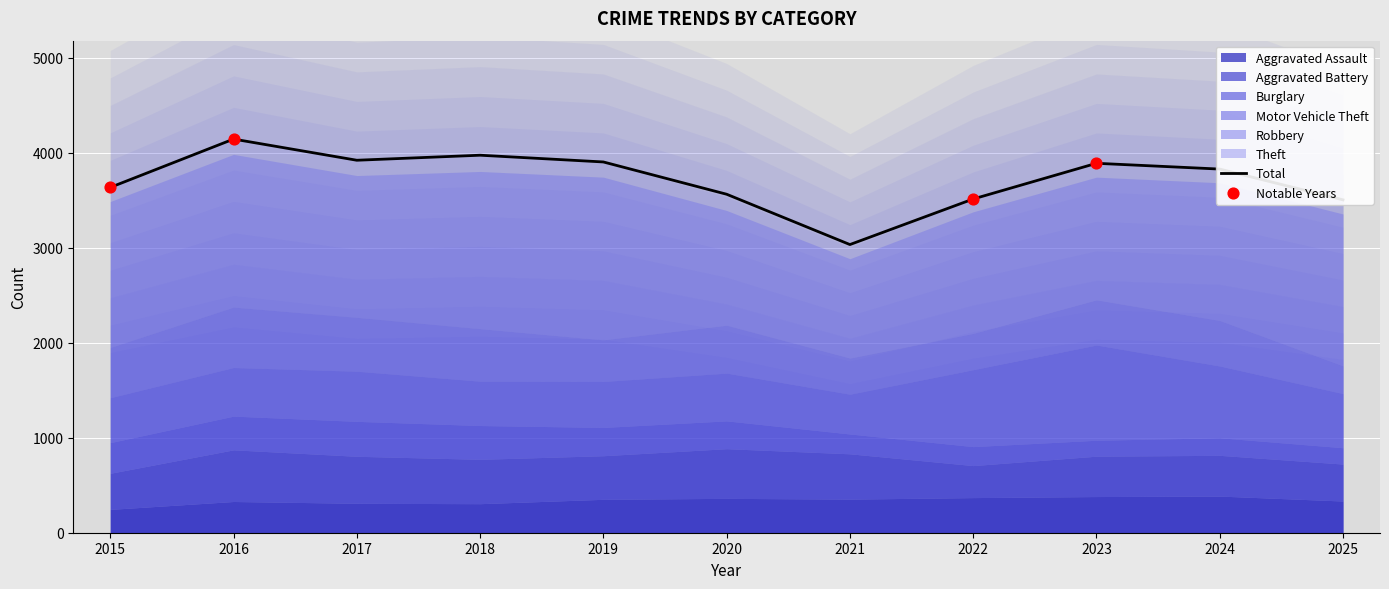

Is the value of Burglary at 2015 greater than the value of Aggravated Battery at 2021?

No